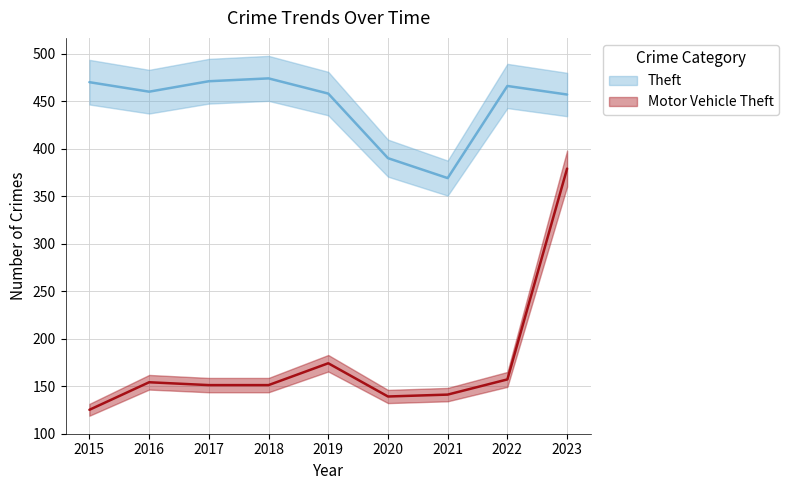

At which category does Motor Vehicle Theft reach its first local peak?

2016